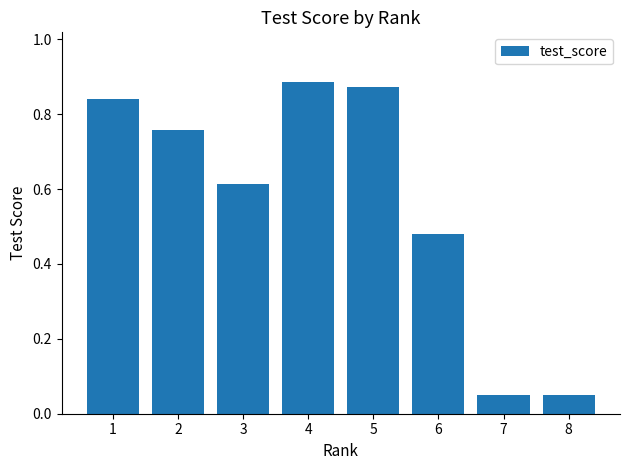

Are the bars grouped side by side (vs. stacked)?

No